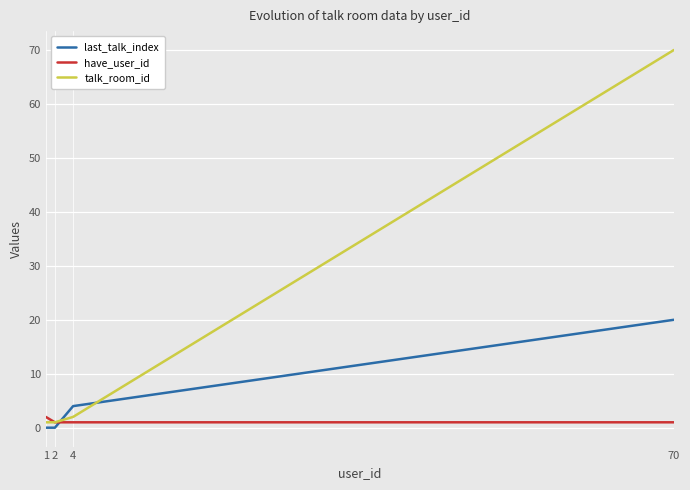

What is the approximate value of have_user_id at 70?

1